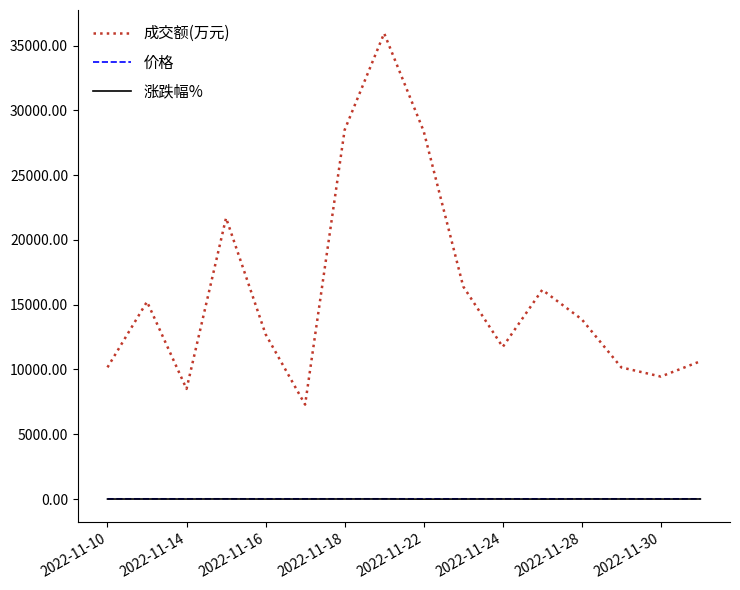

True or false: 成交额(万元) and 涨跌幅% intersect in this chart.

False